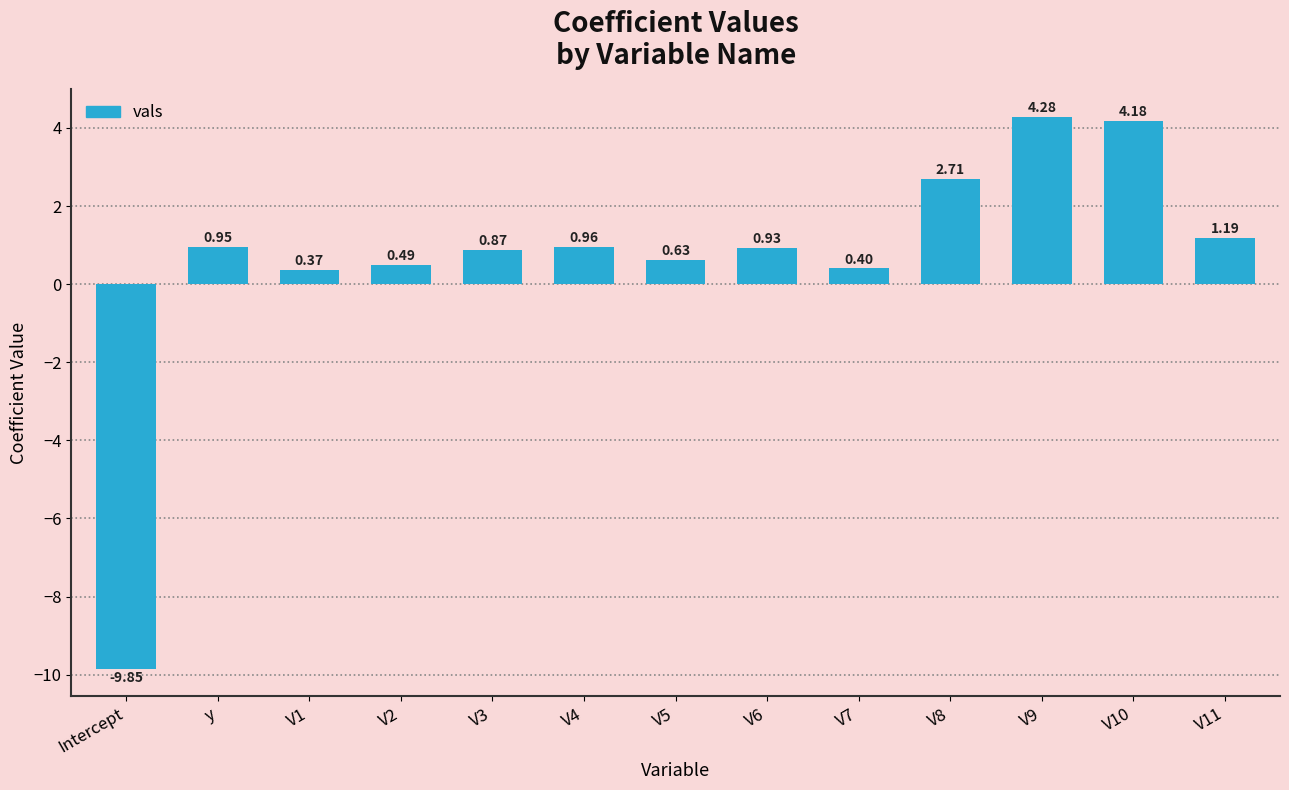

Rank the categories by value from lowest to highest.

Intercept, V1, V7, V2, V5, V3, V6, y, V4, V11, V8, V10, V9